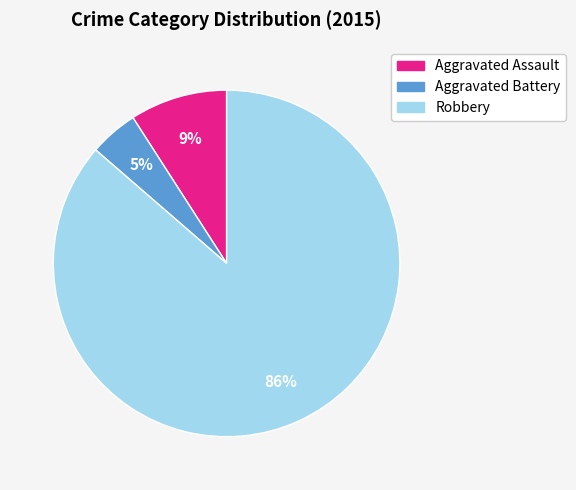

Which slice is the largest?

Robbery